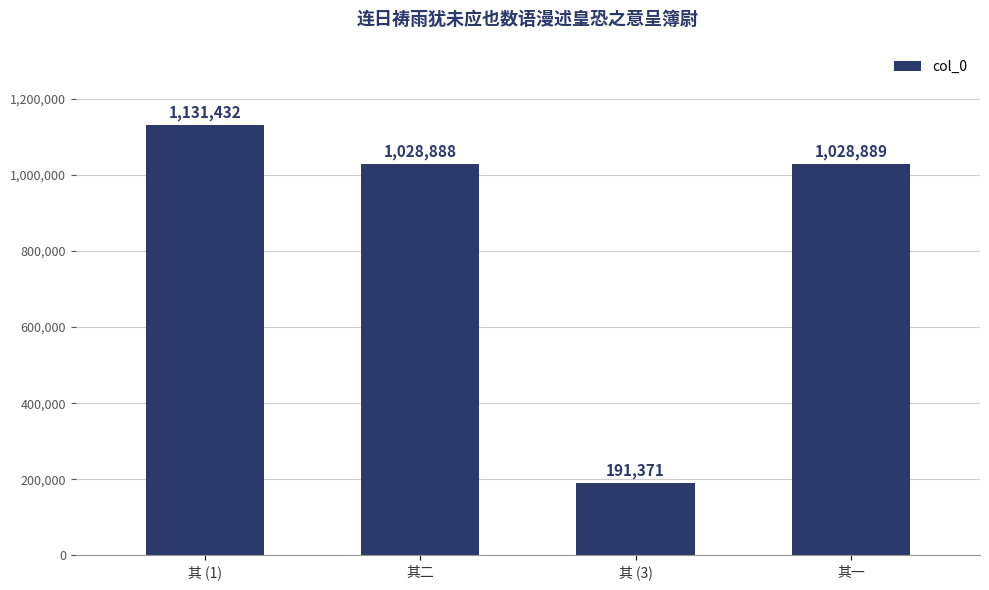

Reading left to right, extract all data points from this chart.

其 (1)=1131432	其二=1028888	其 (3)=191371	其一=1028889